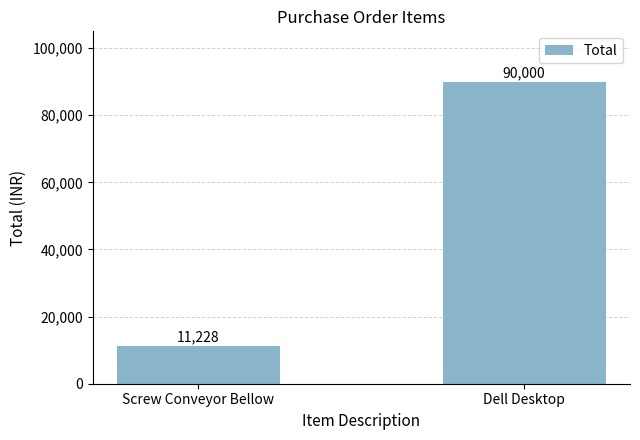

Which has a higher value, Dell Desktop or Screw Conveyor Bellow?

Dell Desktop